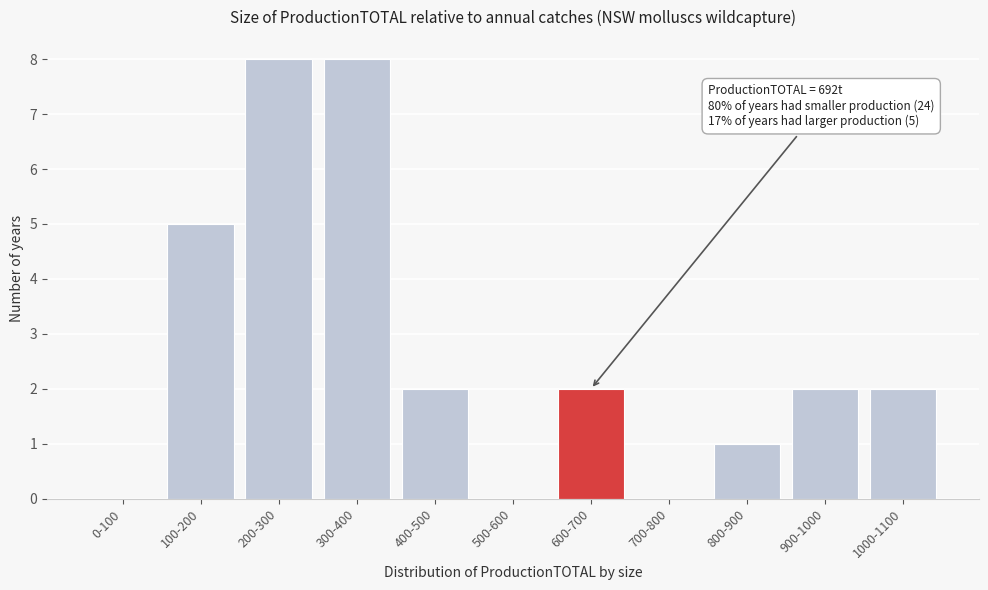

Reading left to right, extract all data points from this chart.

0-100=0	100-200=5	200-300=8	300-400=8	400-500=2	500-600=0	600-700=2	700-800=0	800-900=1	900-1000=2	1000-1100=2